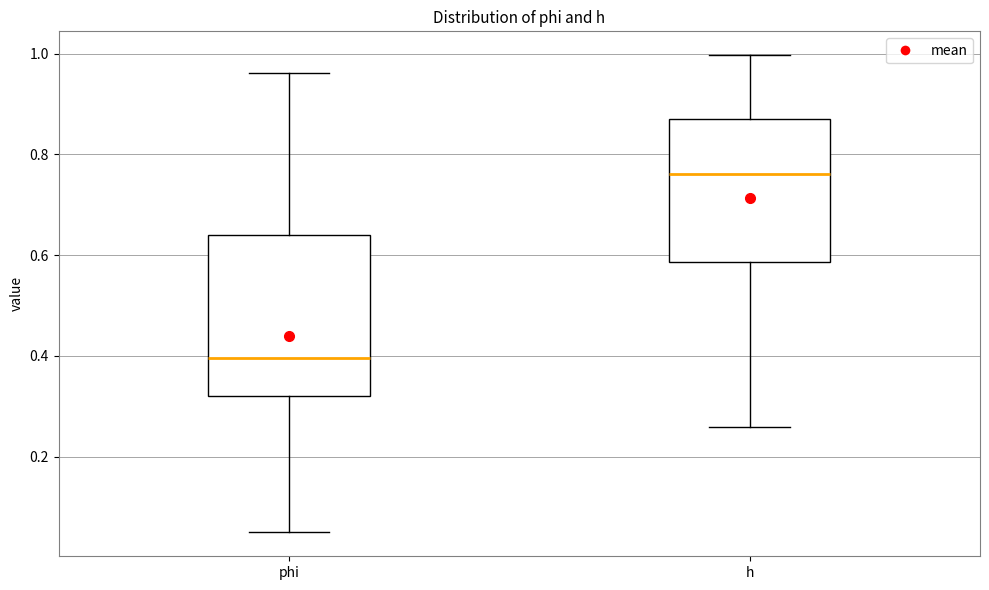

Reading left to right, read every box against the y-axis: the position of its median line, the range the box covers, and the ends of its whiskers. The values are not printed on the chart, so give them approximately, as read against the axis.

phi: median 0.40, box 0.32 to 0.64, whiskers 0.04 to 0.96
h: median 0.76, box 0.58 to 0.88, whiskers 0.26 to 1.00